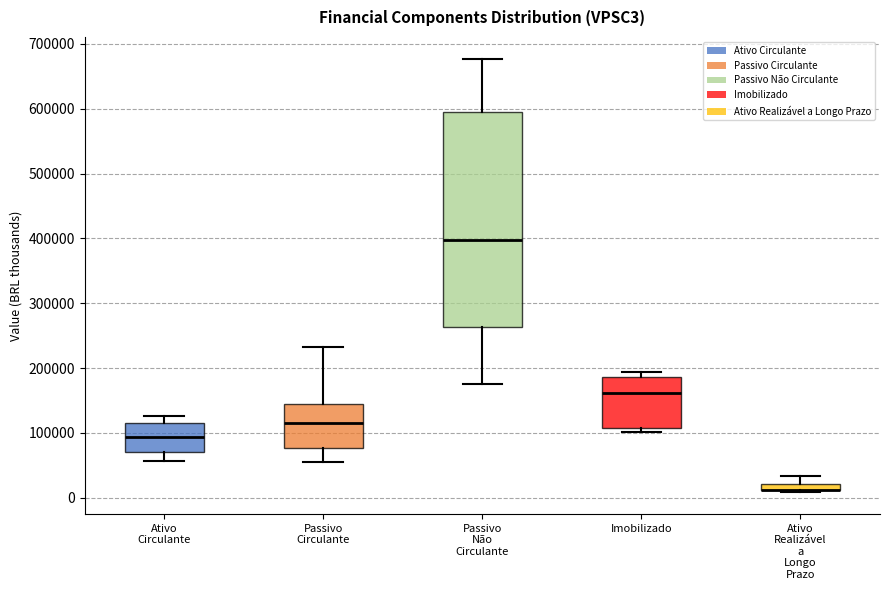

Where is the lower edge of the box for Imobilizado on the y-axis? The values are not printed on the chart, so give them approximately, as read against the axis.

110000